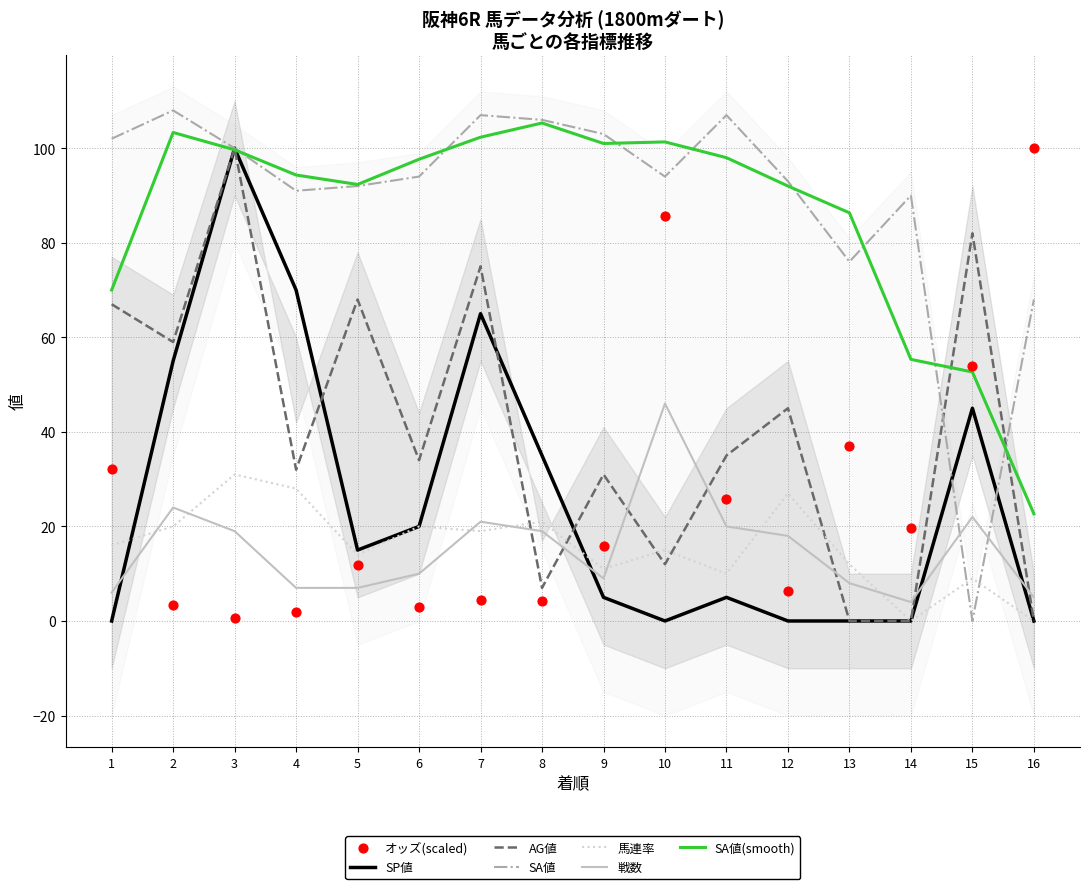

Which series reaches the maximum Y coordinate?

SA値